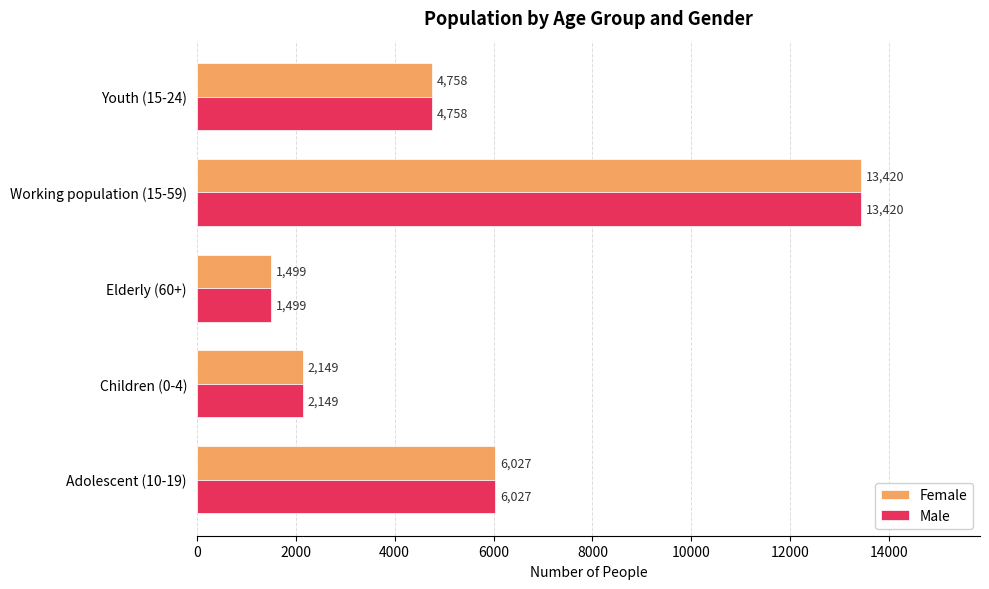

What is the difference between the maximum and second lowest values in the Female series?

11271